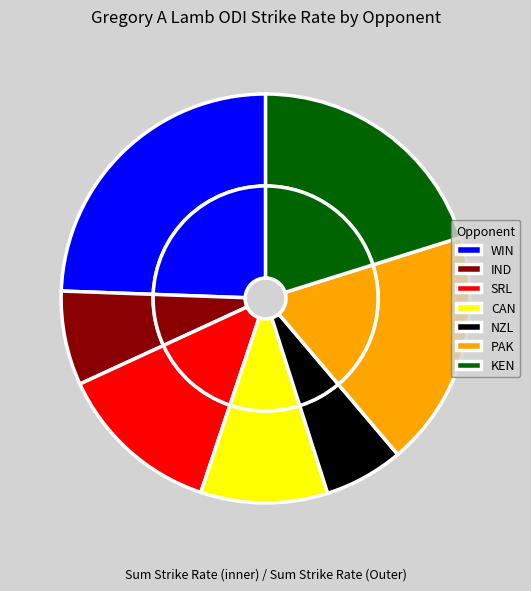

Count the number of slices in the pie.

7